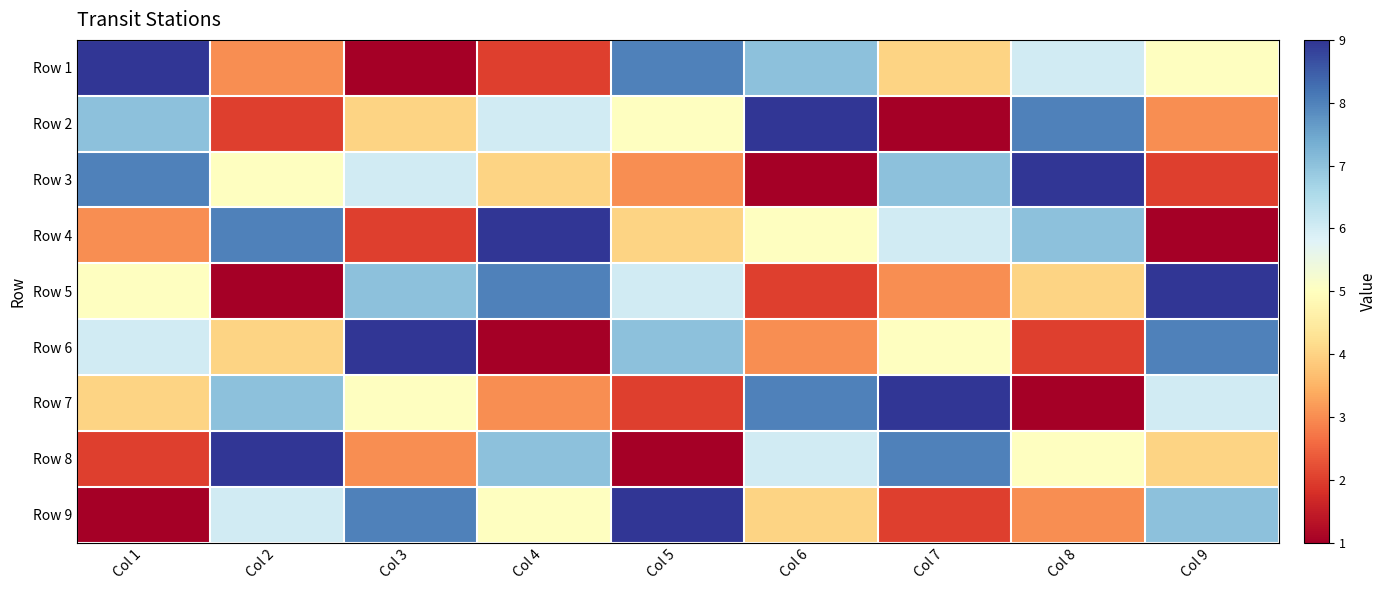

Reading left to right, what are all the values shown in this chart?

Row 1: Col 1=9	Col 2=3	Col 3=1	Col 4=2	Col 5=8	Col 6=7	Col 7=4	Col 8=6	Col 9=5
Row 2: Col 1=7	Col 2=2	Col 3=4	Col 4=6	Col 5=5	Col 6=9	Col 7=1	Col 8=8	Col 9=3
Row 3: Col 1=8	Col 2=5	Col 3=6	Col 4=4	Col 5=3	Col 6=1	Col 7=7	Col 8=9	Col 9=2
Row 4: Col 1=3	Col 2=8	Col 3=2	Col 4=9	Col 5=4	Col 6=5	Col 7=6	Col 8=7	Col 9=1
Row 5: Col 1=5	Col 2=1	Col 3=7	Col 4=8	Col 5=6	Col 6=2	Col 7=3	Col 8=4	Col 9=9
Row 6: Col 1=6	Col 2=4	Col 3=9	Col 4=1	Col 5=7	Col 6=3	Col 7=5	Col 8=2	Col 9=8
Row 7: Col 1=4	Col 2=7	Col 3=5	Col 4=3	Col 5=2	Col 6=8	Col 7=9	Col 8=1	Col 9=6
Row 8: Col 1=2	Col 2=9	Col 3=3	Col 4=7	Col 5=1	Col 6=6	Col 7=8	Col 8=5	Col 9=4
Row 9: Col 1=1	Col 2=6	Col 3=8	Col 4=5	Col 5=9	Col 6=4	Col 7=2	Col 8=3	Col 9=7